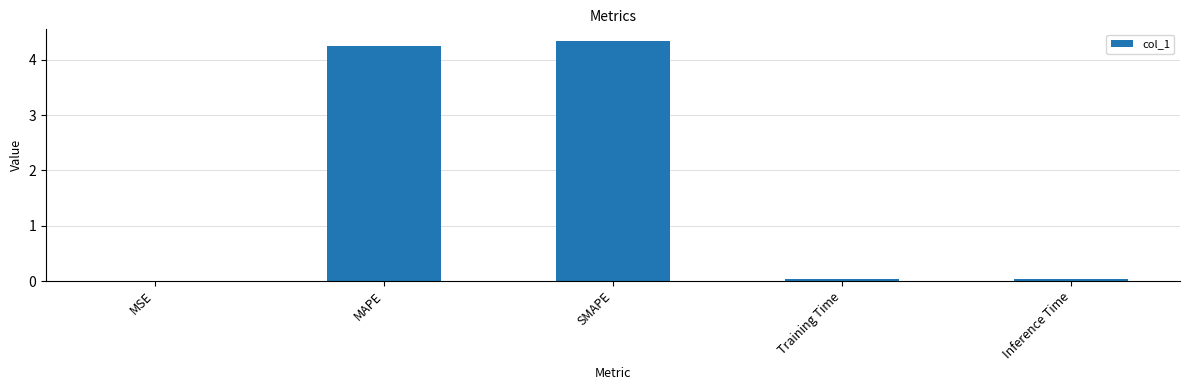

What is the sum of all values?

8.7